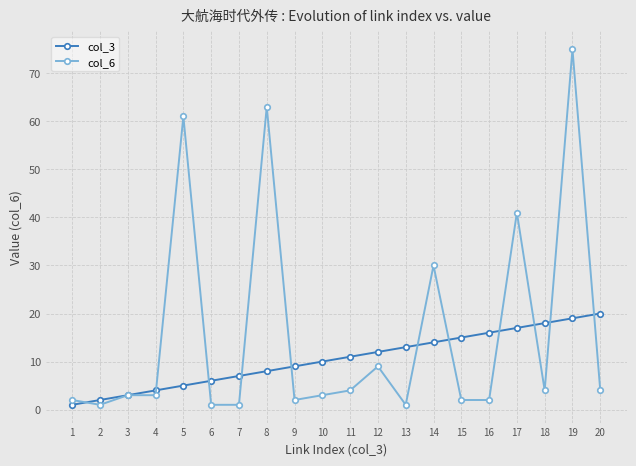

At which category is the sum across all series the highest?

19